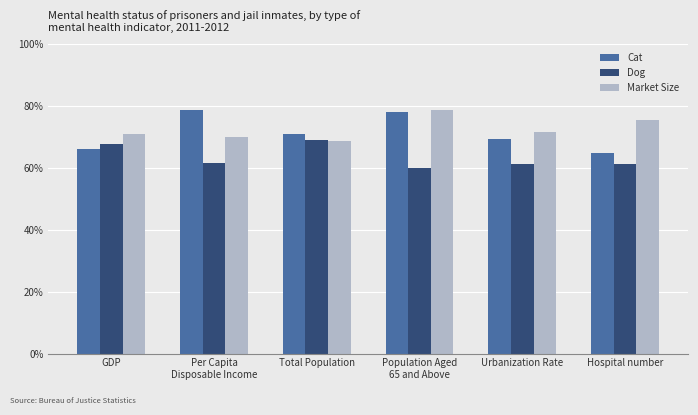

Rank the series by their maximum value, from lowest to highest.

Dog, Market Size, Cat